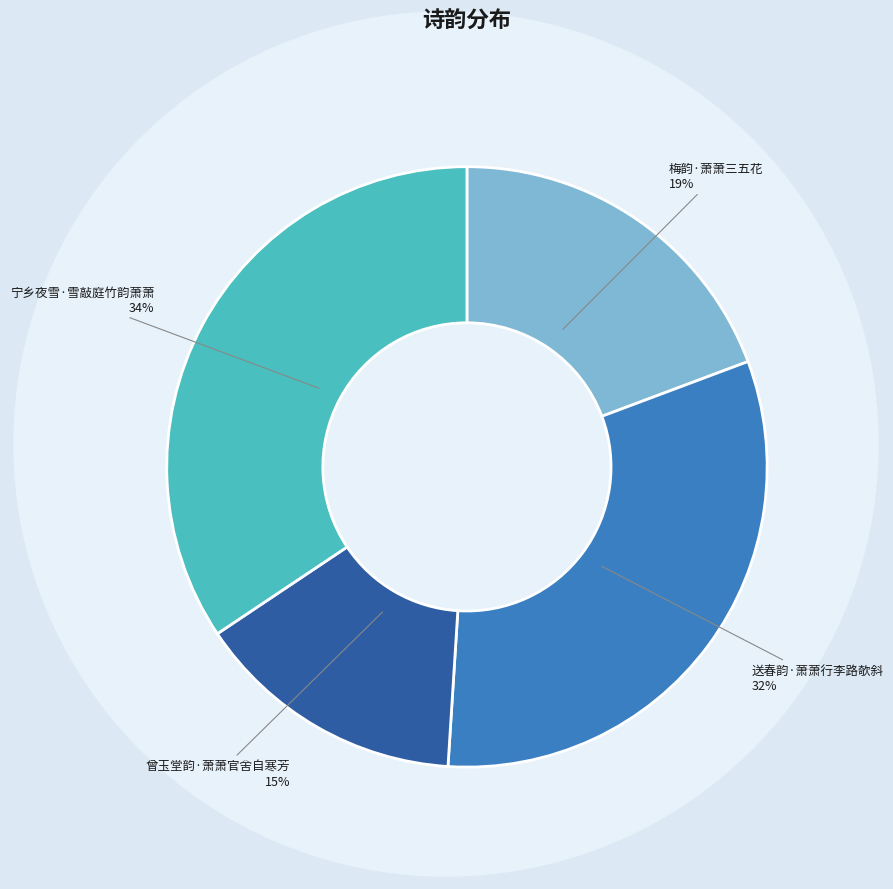

Rank the categories by value from highest to lowest.

宁乡夜雪·雪敲庭竹韵萧萧, 送春韵·萧萧行李路欹斜, 梅韵·萧萧三五花, 曾玉堂韵·萧萧官舍自寒芳